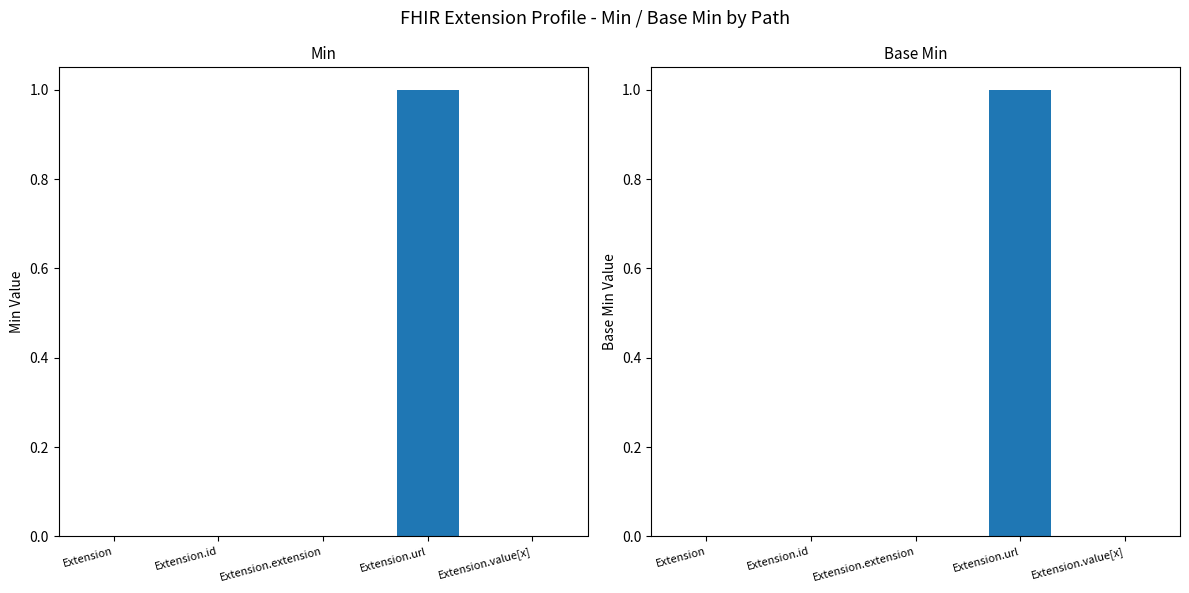

Rank the categories by Min value from highest to lowest.

Extension.url, Extension, Extension.id, Extension.extension, Extension.value[x]